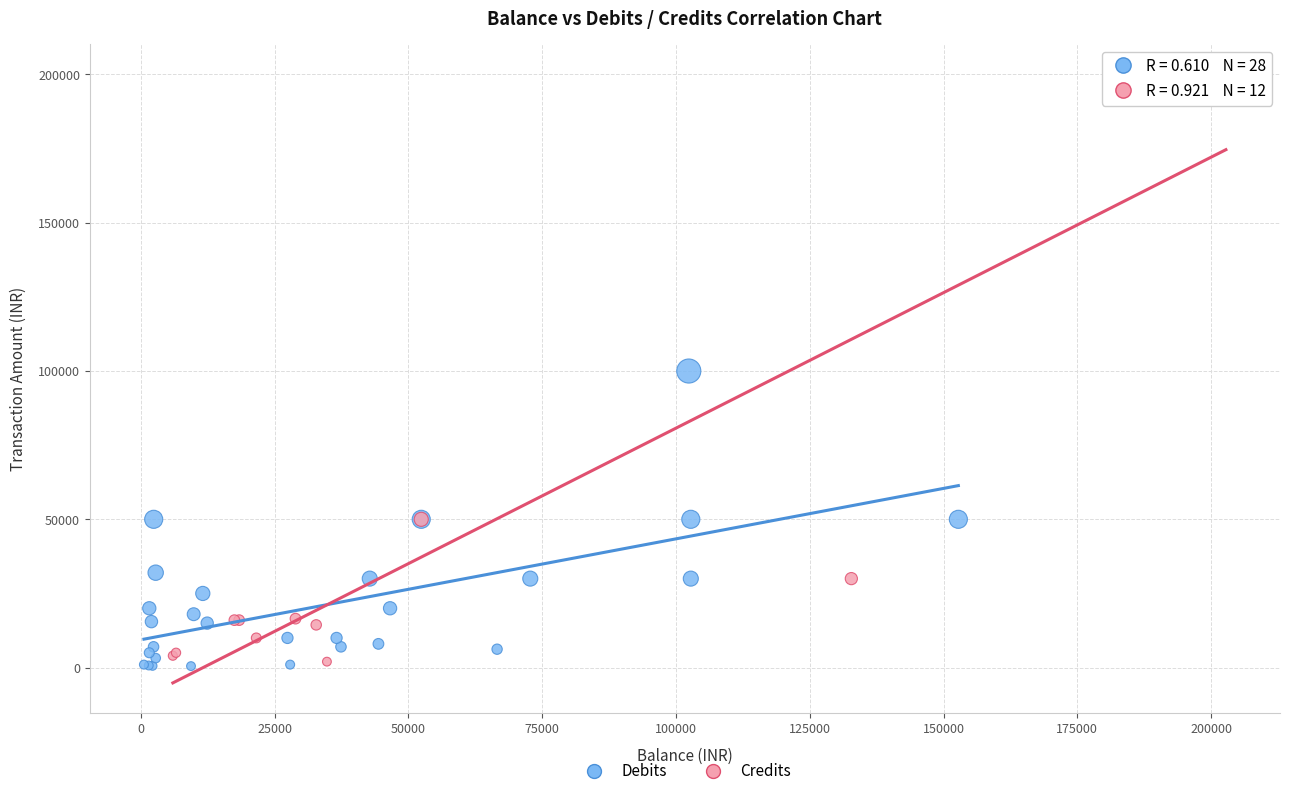

Which series reaches the maximum Y coordinate?

Credits